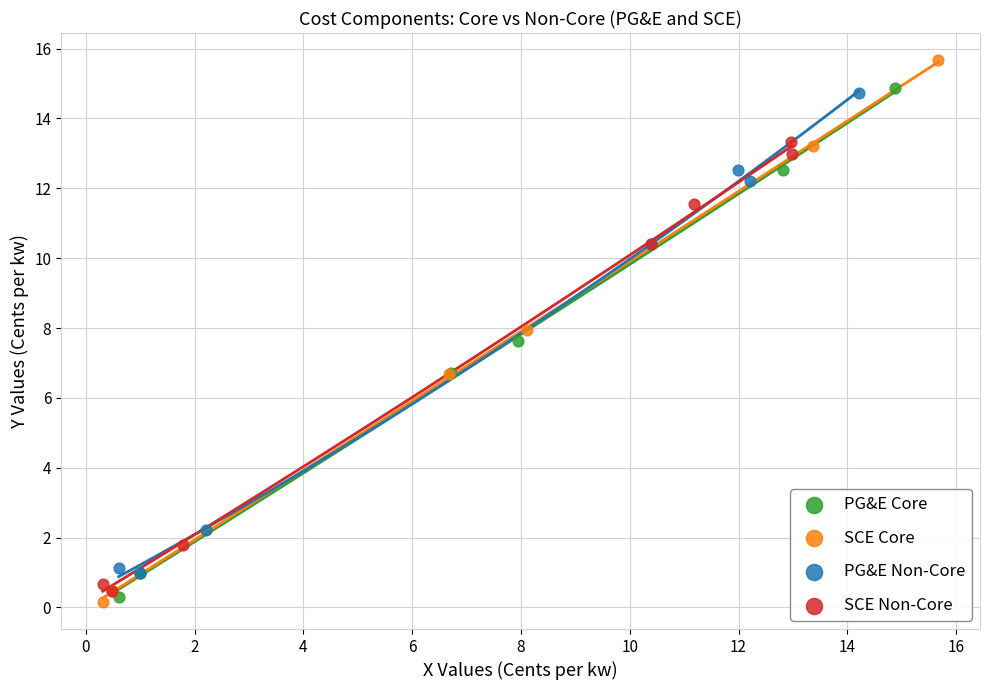

Which series has the largest Y range (max minus min)?

SCE Core